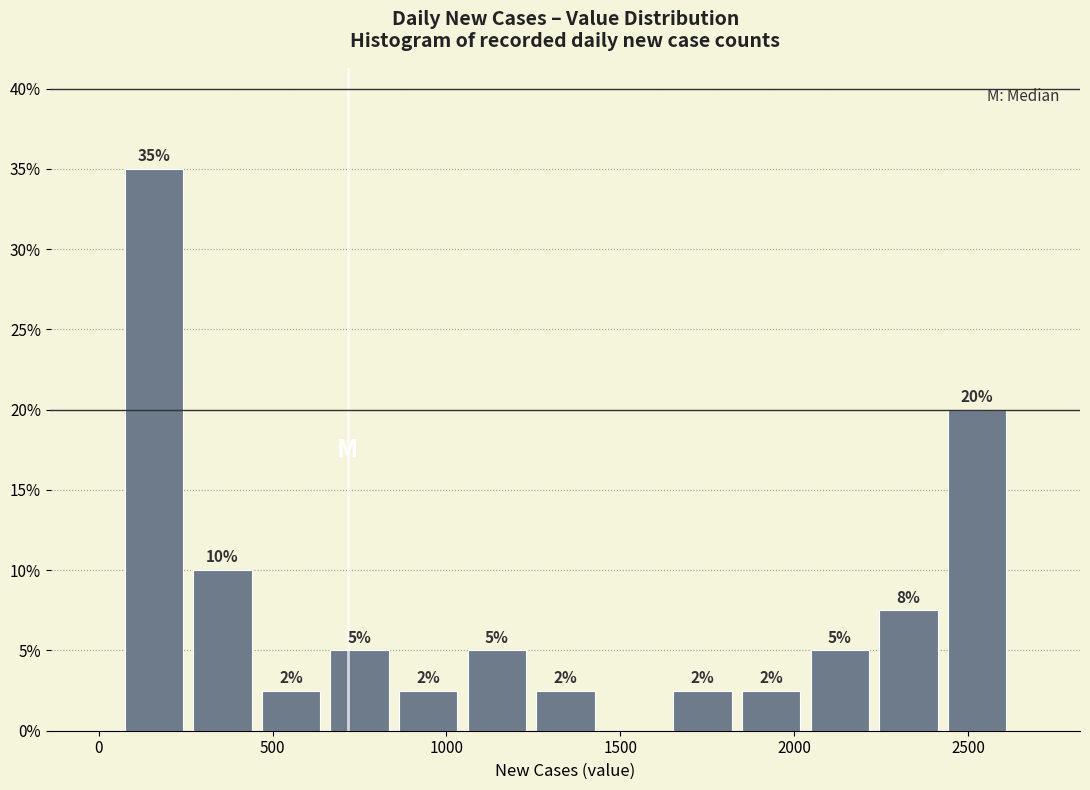

Read against the x-axis, roughly where is the centre of the tallest bar?

150